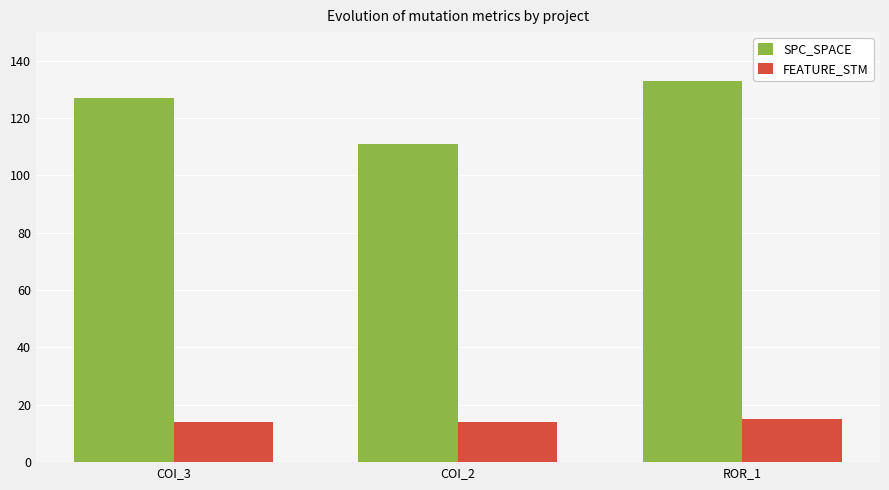

Rank the series at ROR_1 from lowest to highest value.

FEATURE_STM, SPC_SPACE